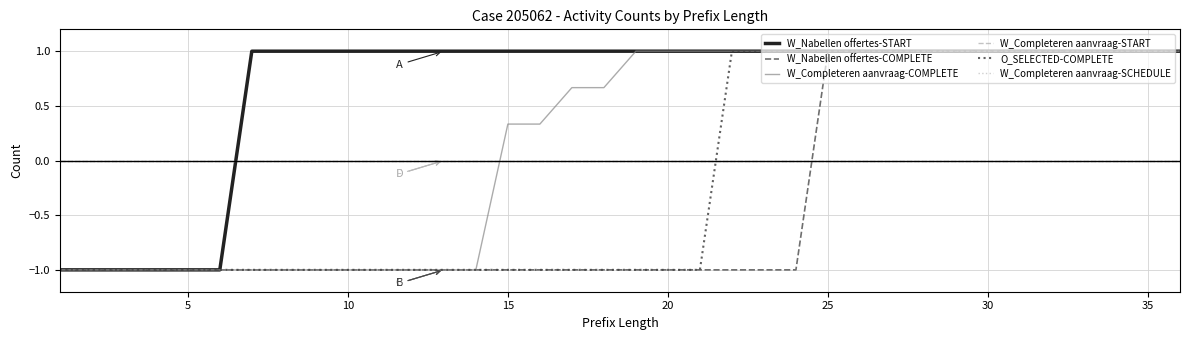

Does the chart display data point markers on the line(s)?

No